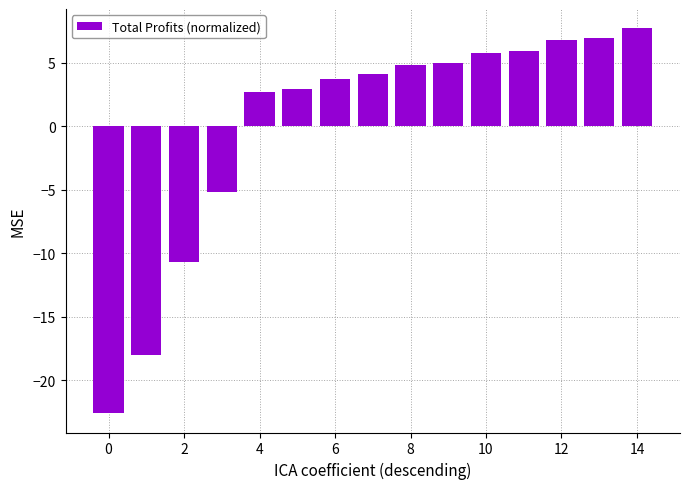

How many values are below 4?

7